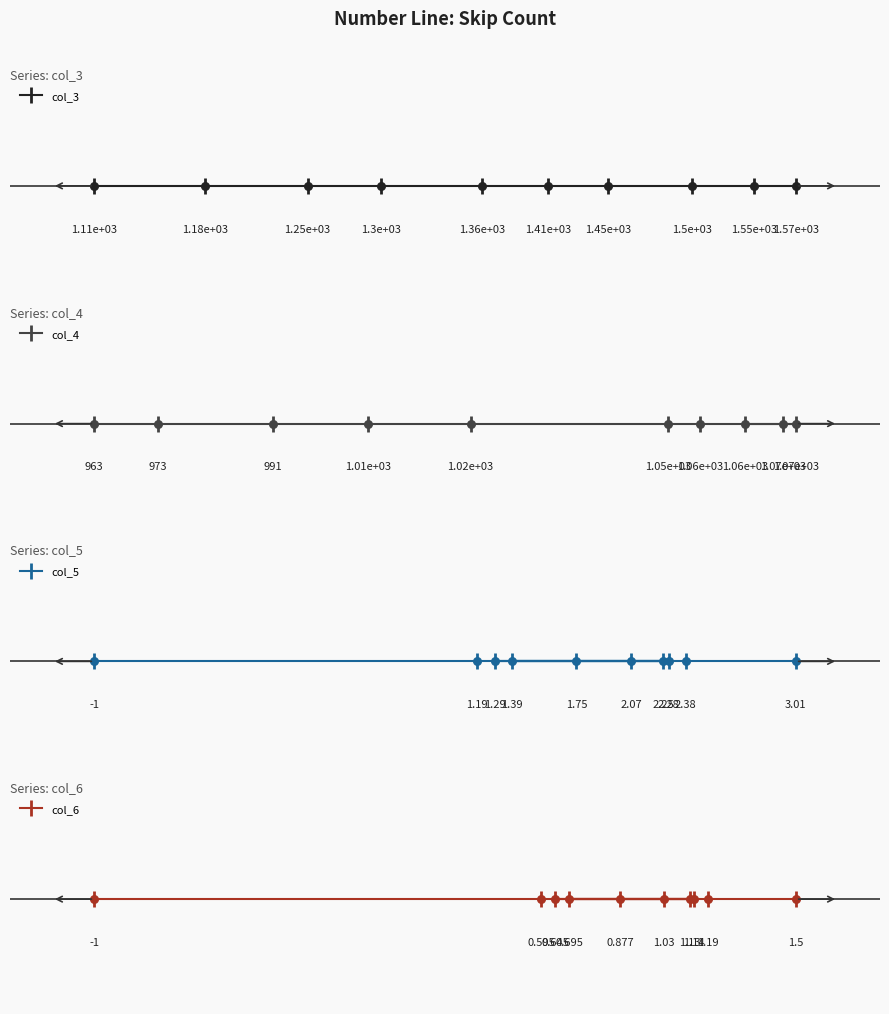

Which series has the largest Y range (max minus min)?

col_3